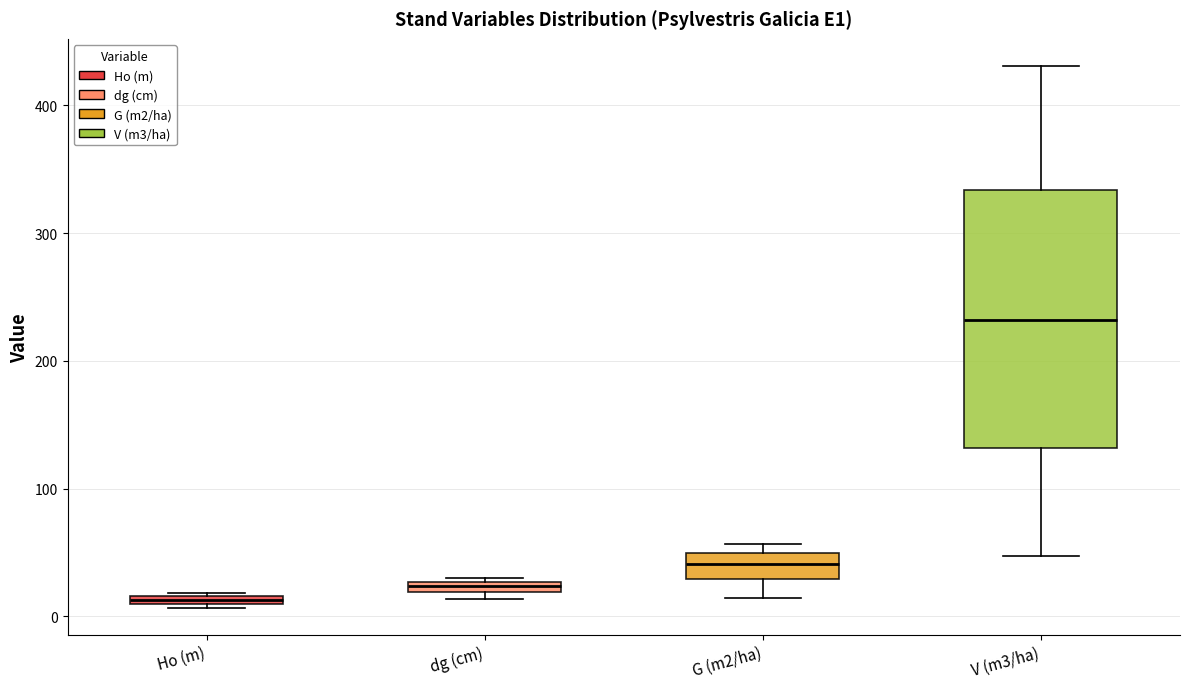

Which box's median line is the lowest?

Ho (m)